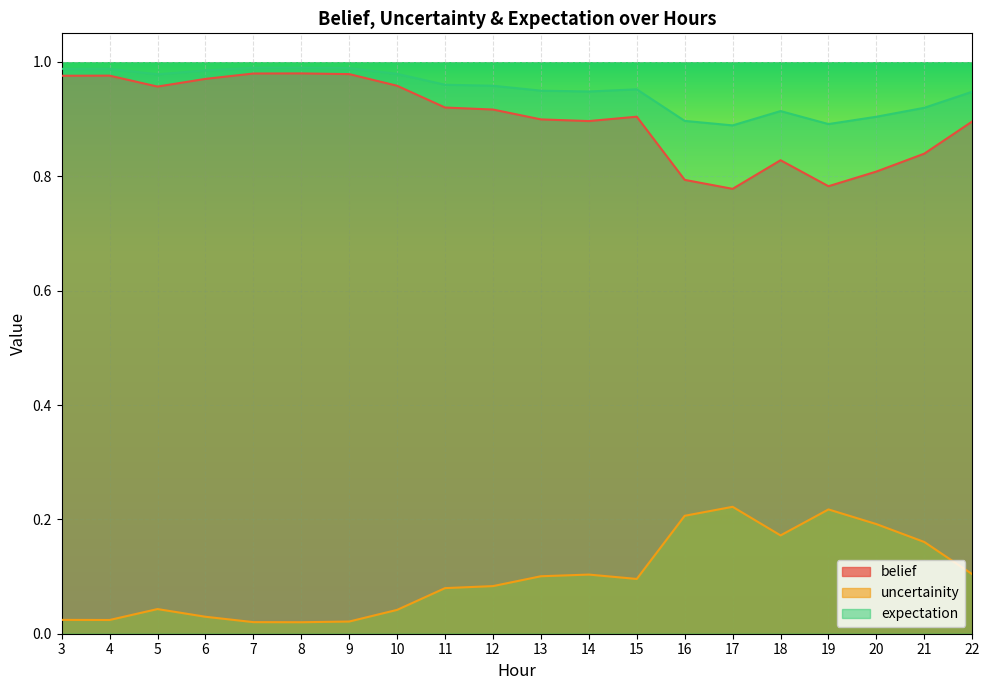

True or false: belief has a value of 1.0 at 10.

True